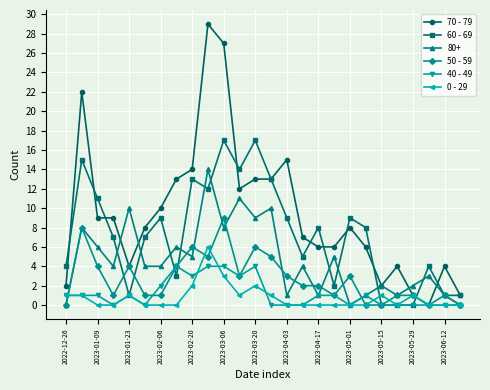

What is the highest value of the 70 - 79 series?

29